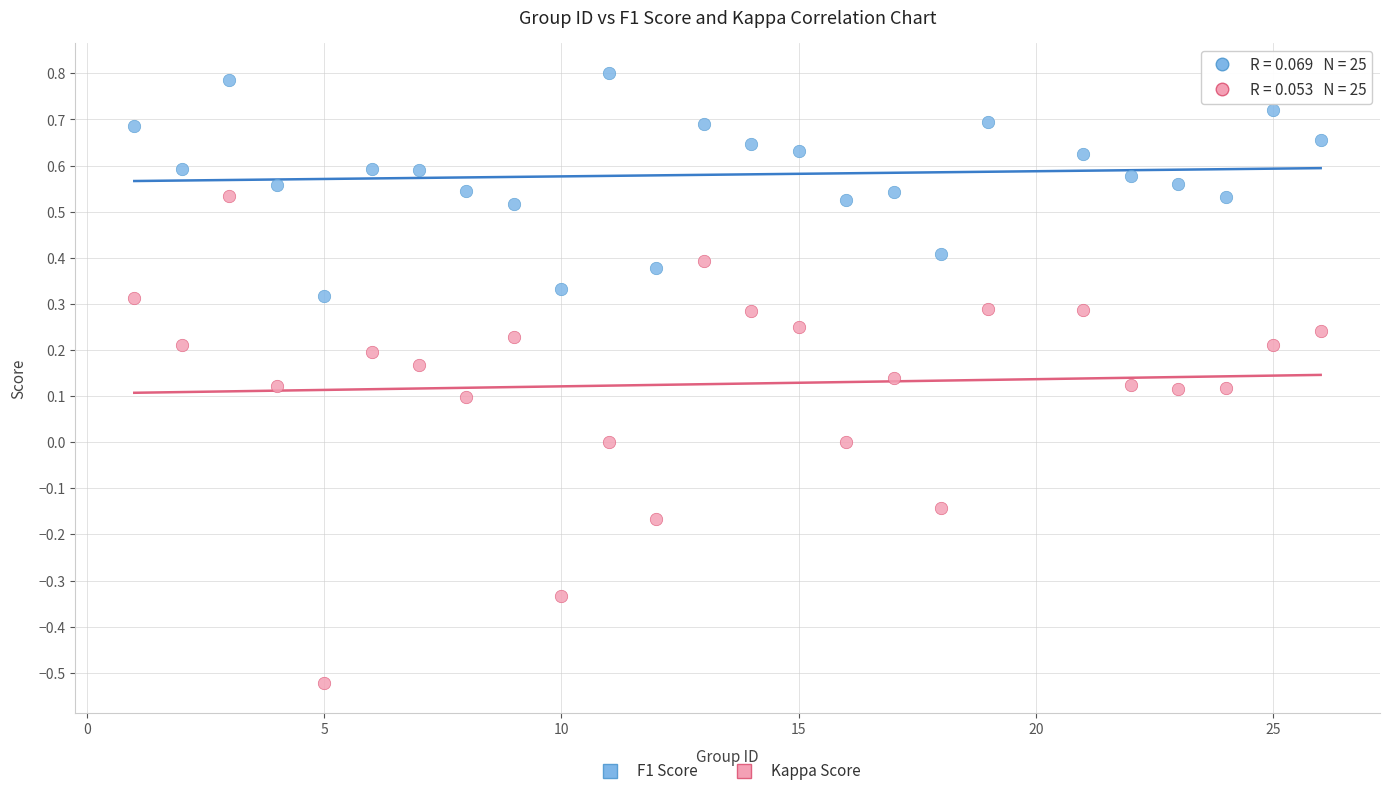

Which series has the widest spread of Y values?

Kappa Score